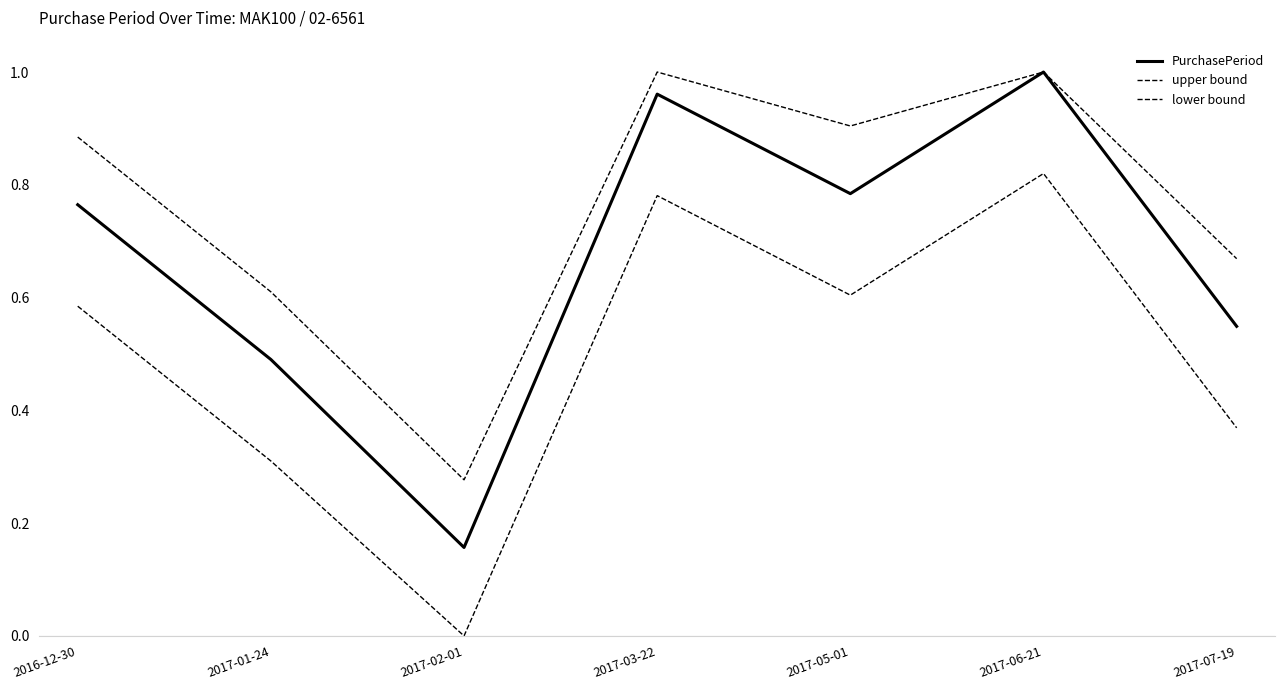

How many interior local valleys does the upper bound series have?

2